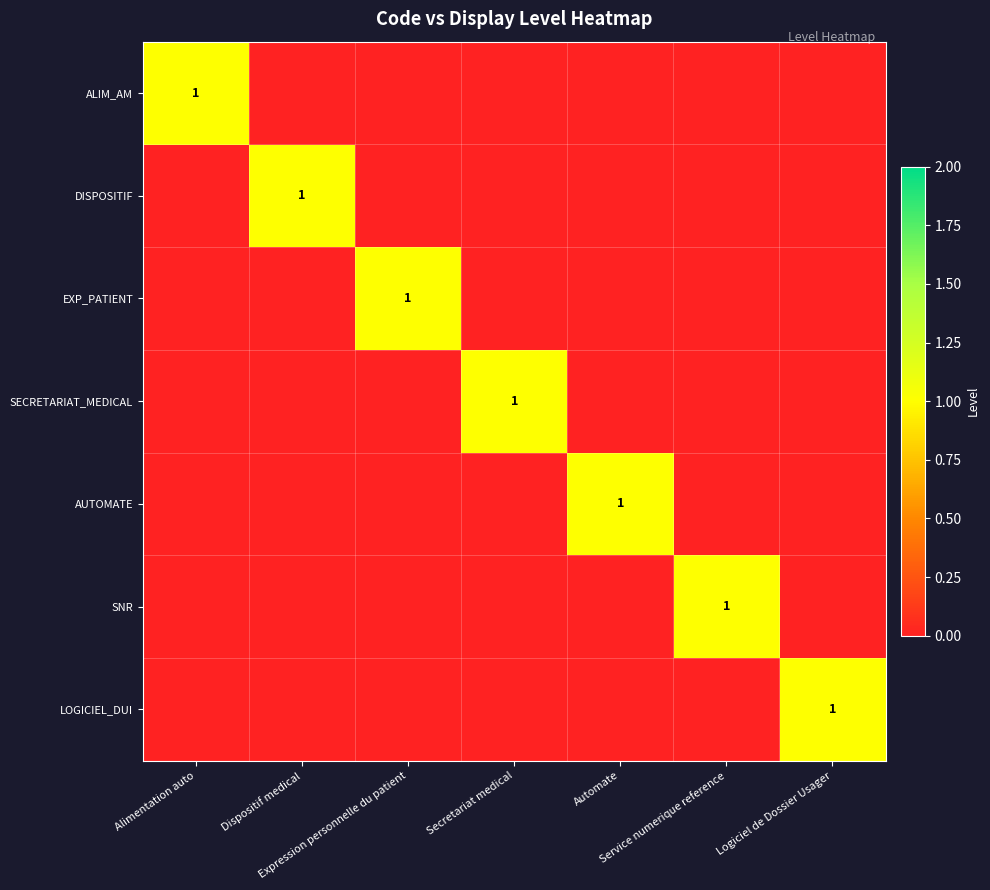

The DISPOSITIF series shows 0 at Alimentation auto. True or false?

False